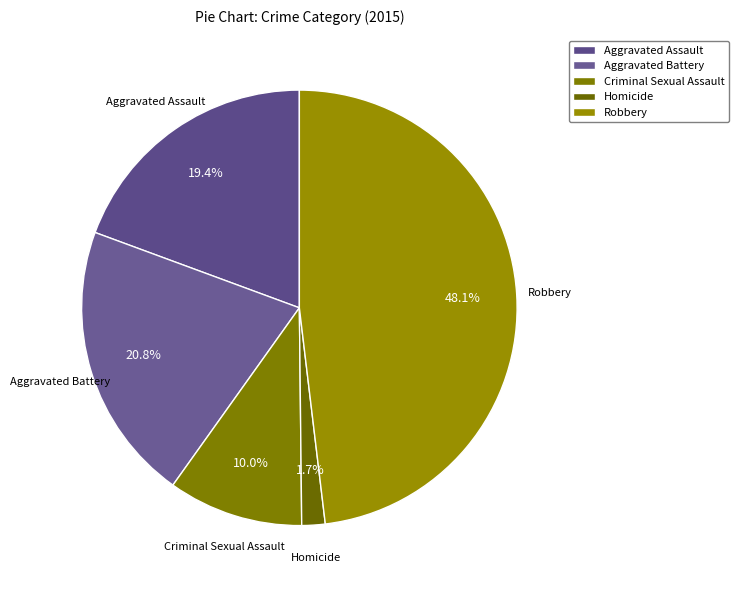

What is the ratio of the value at Homicide to the value at Criminal Sexual Assault?

0.2